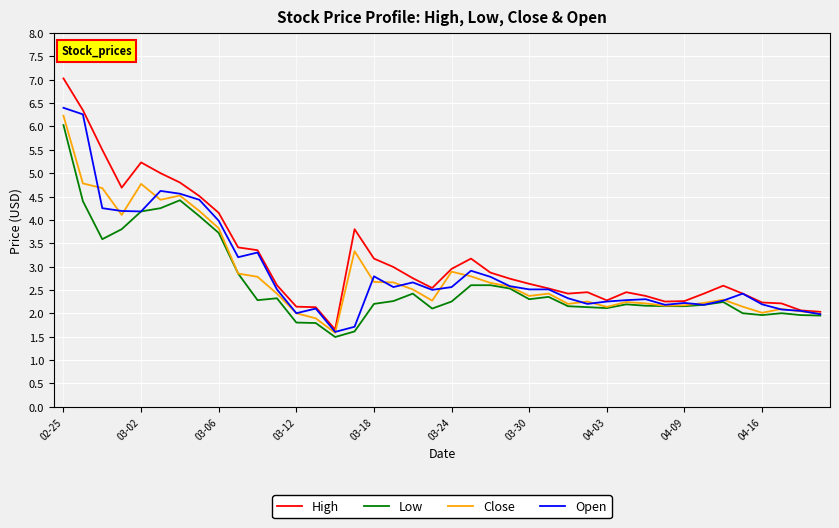

Which series has the widest spread of values?

High